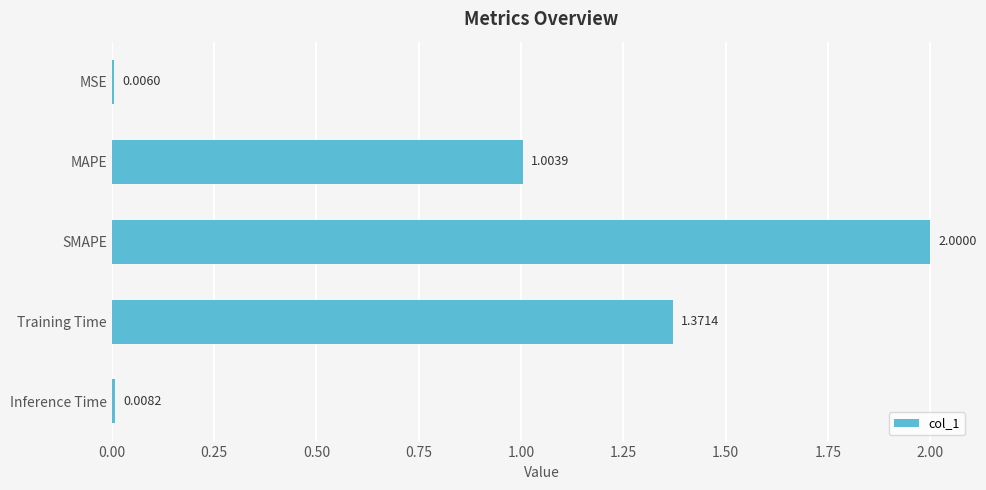

Which category has the highest value across all series?

SMAPE